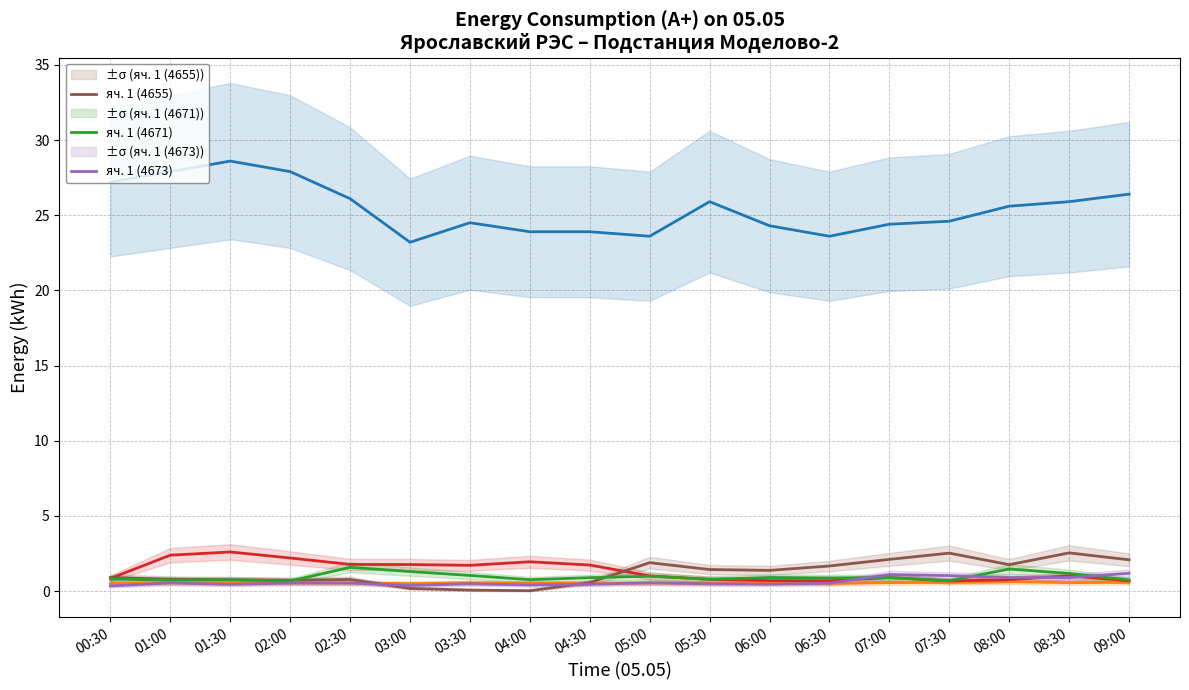

Where is ввод Т1 (4650) nearest to the value 25?

07:30